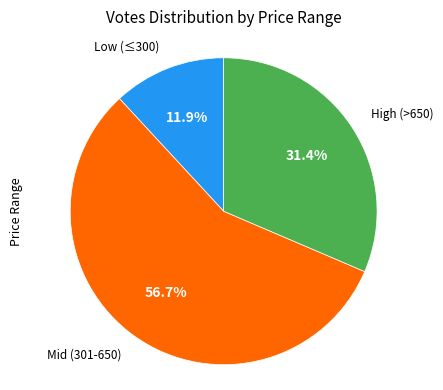

To the nearest percent, what is the difference between the largest and smallest slice percentages?

45%